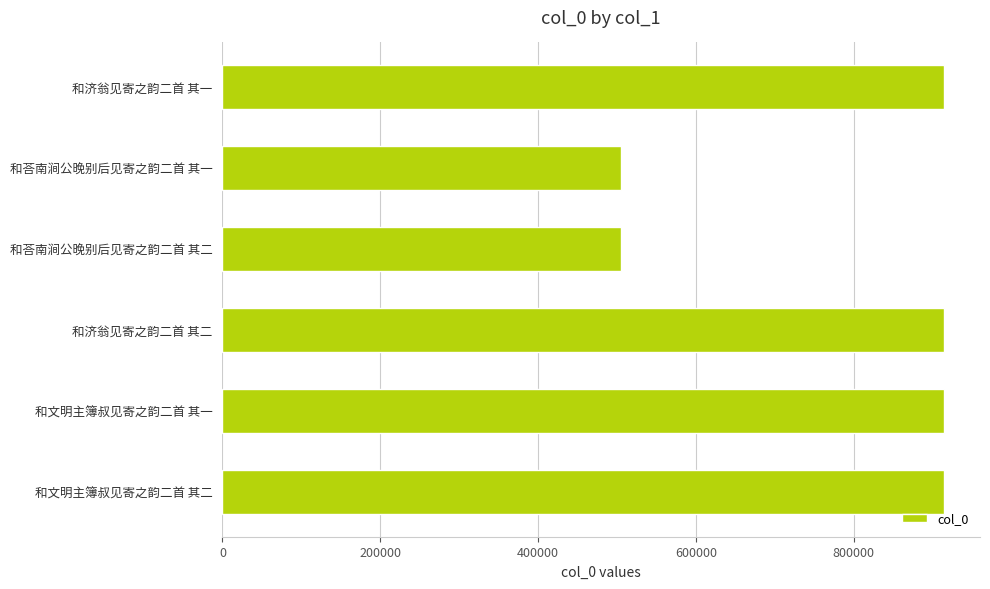

What is the value of the 5th bar from the top?

914351